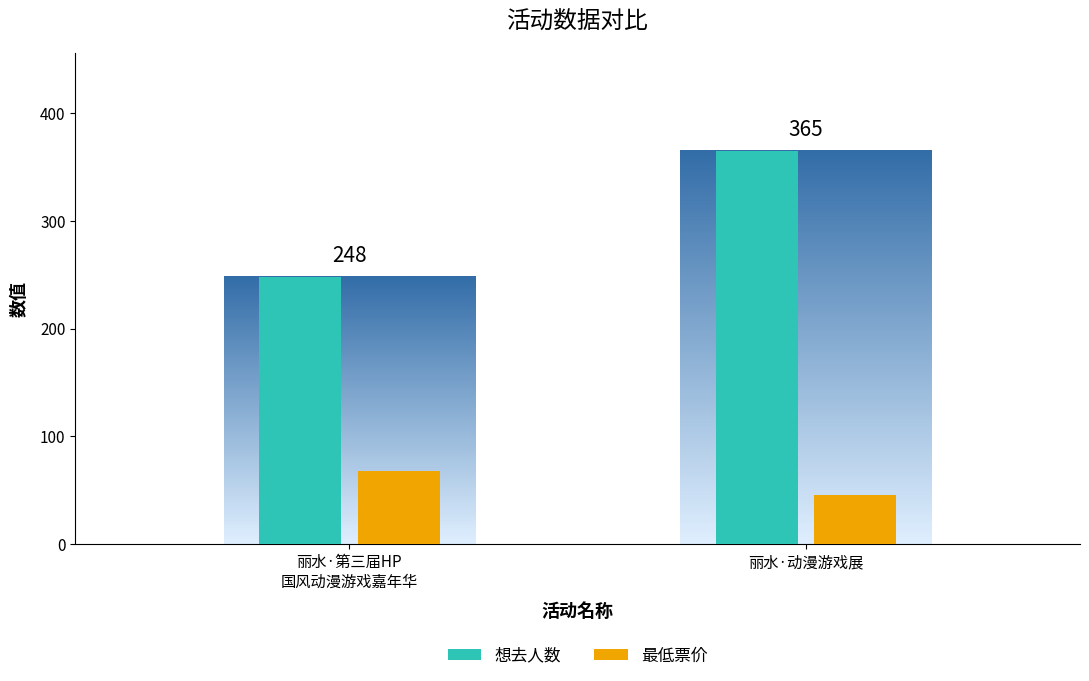

List the series in order of their peak value, highest first.

想去人数, 最低票价